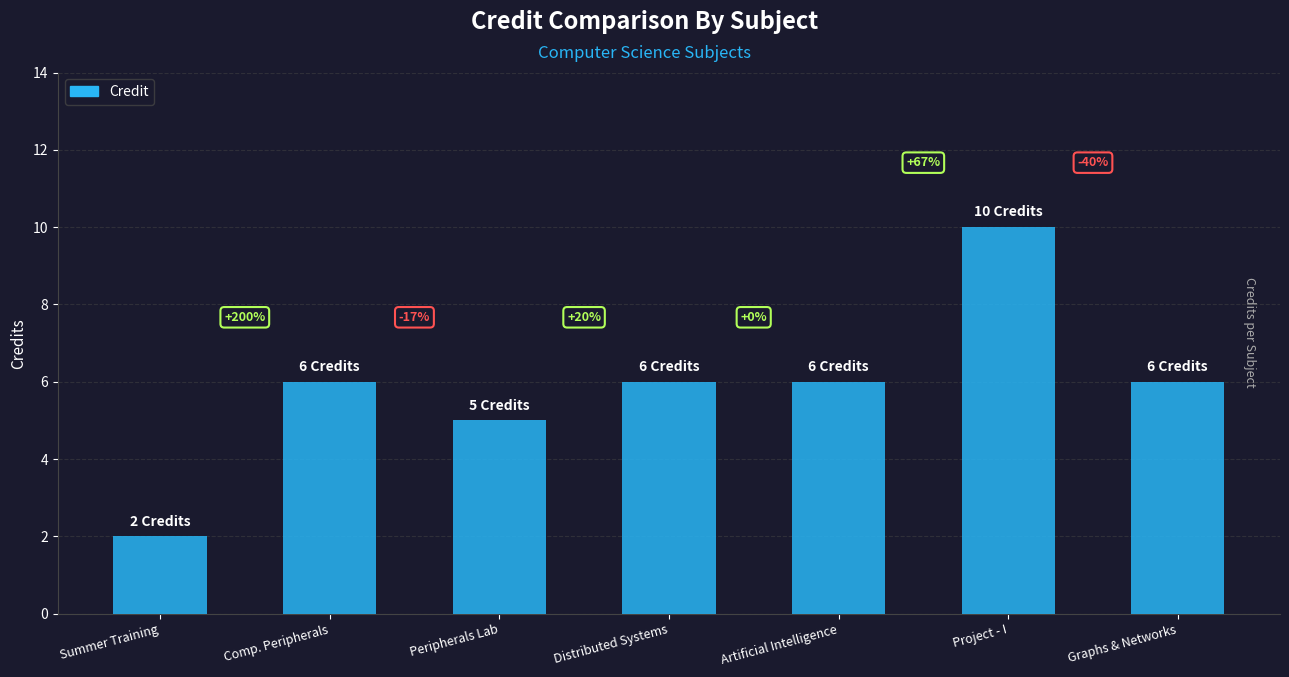

What is the label of the 2nd bar from the left?

Comp. Peripherals